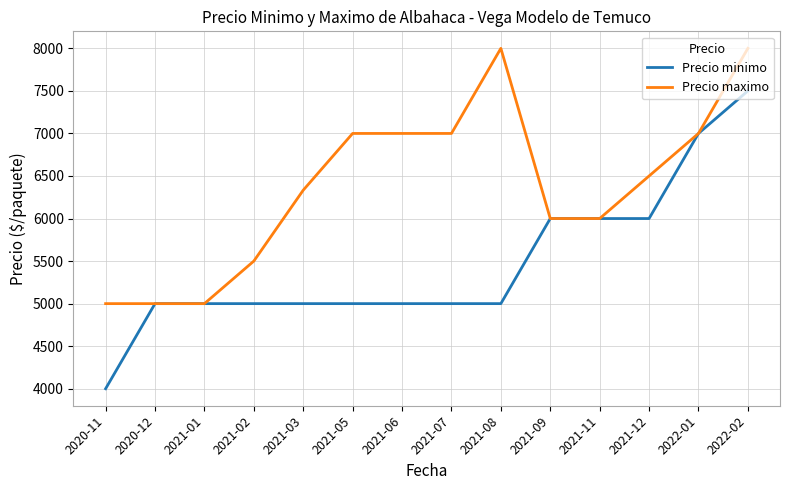

What is the difference between the highest and lowest values at 2021-03?

1333.3